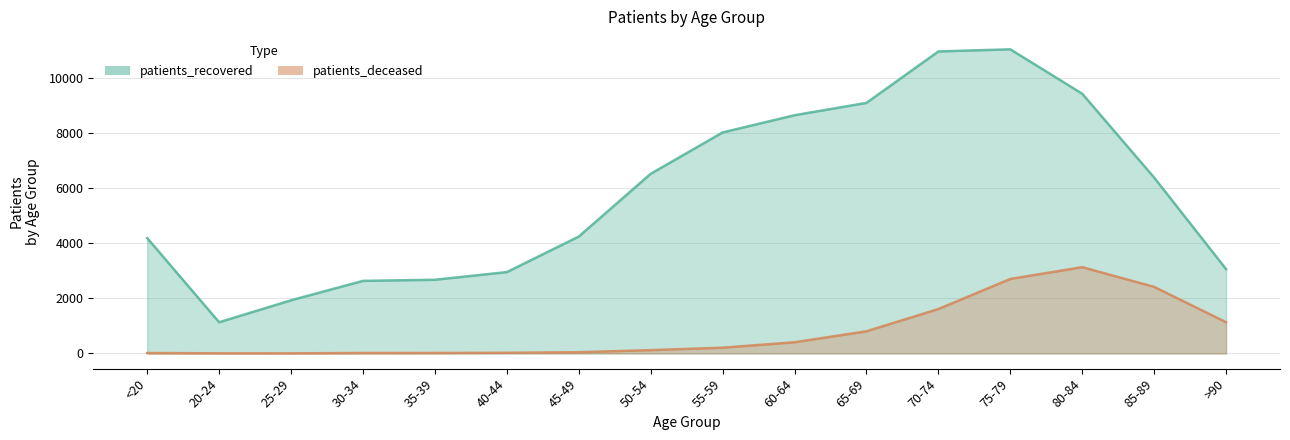

Reading right to left, what are all the values shown in this chart?

patients_deceased: >90=1135	85-89=2420	80-84=3137	75-79=2709	70-74=1614	65-69=805	60-64=406	55-59=209	50-54=120	45-49=45	40-44=23	35-39=17	30-34=16	25-29=3	20-24=4	<20=15
patients_recovered: >90=3067	85-89=6395	80-84=9445	75-79=11060	70-74=10983	65-69=9112	60-64=8663	55-59=8037	50-54=6532	45-49=4250	40-44=2958	35-39=2679	30-34=2639	25-29=1933	20-24=1134	<20=4195